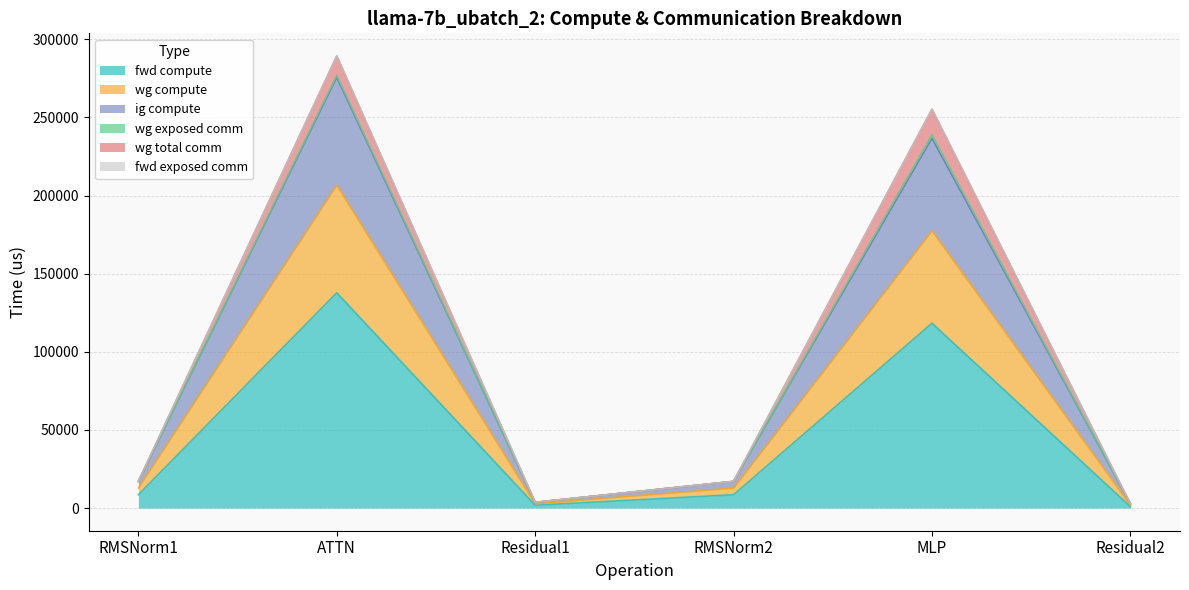

Does the chart display data point markers on the line(s)?

No